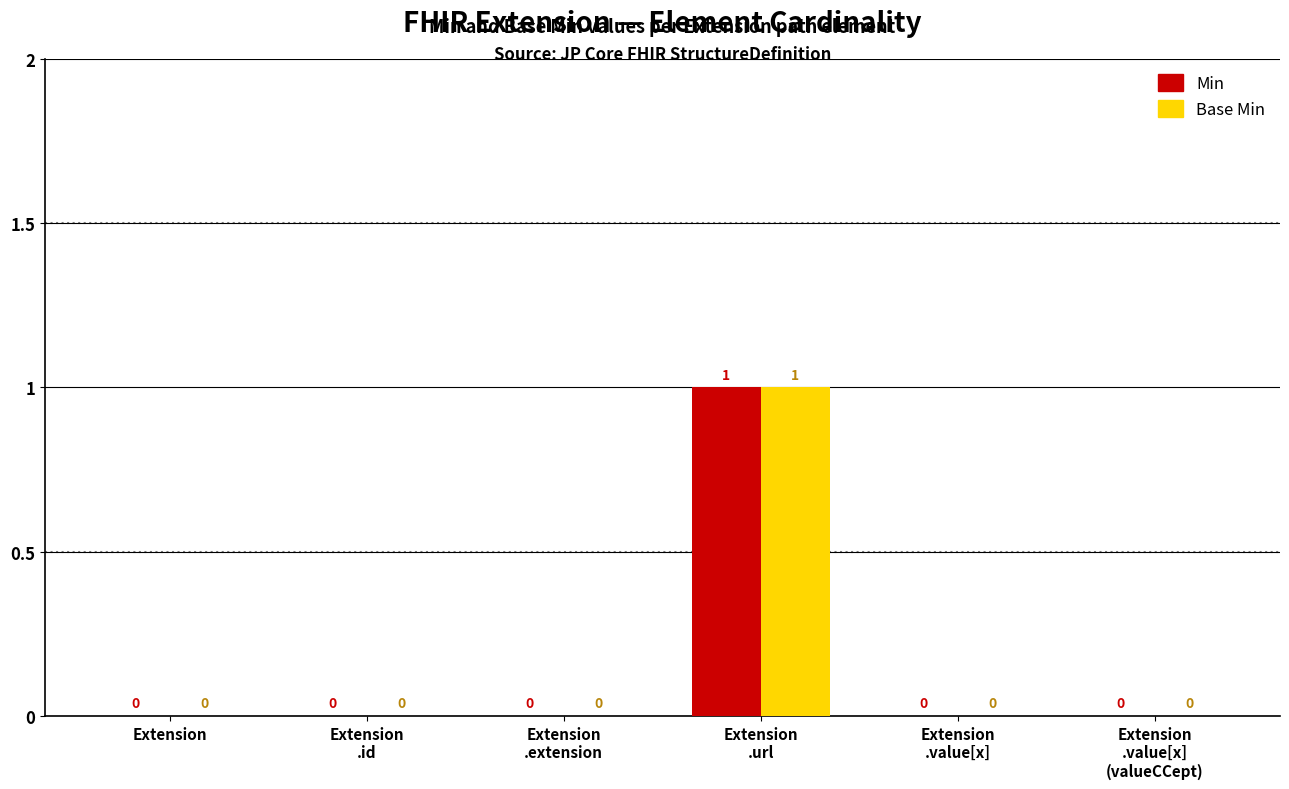

At which category is the sum across all series the highest?

Extension
.url